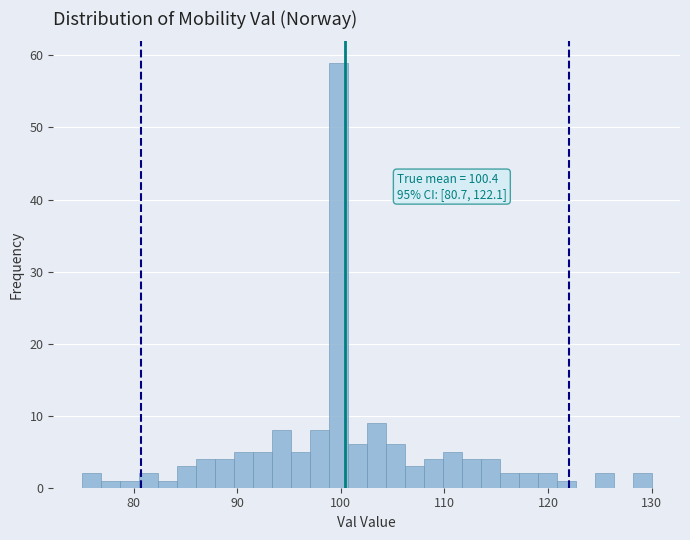

Read against the x-axis, roughly where is the centre of the tallest bar?

100